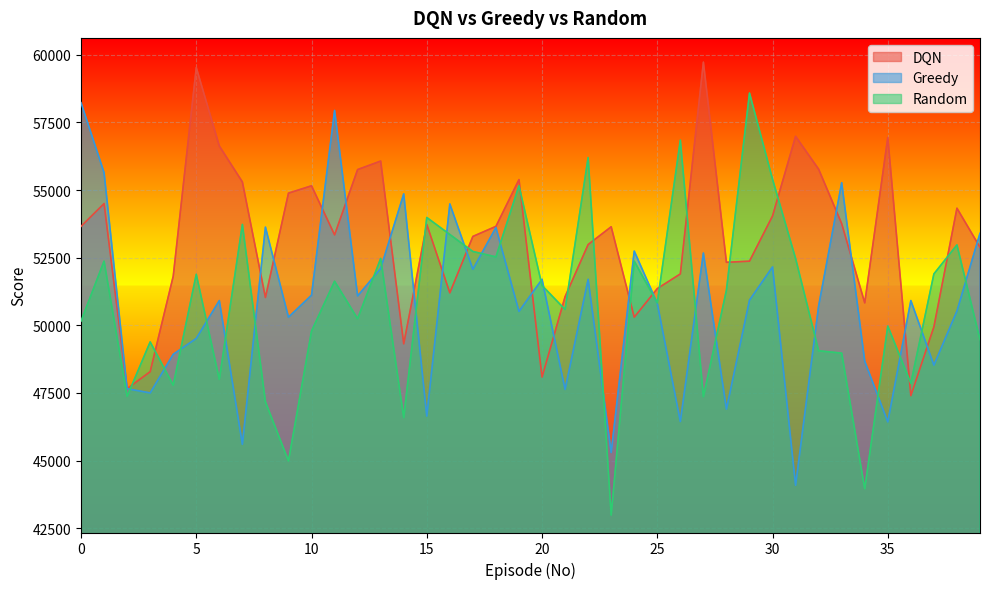

At which category is the sum across all series the highest?

11